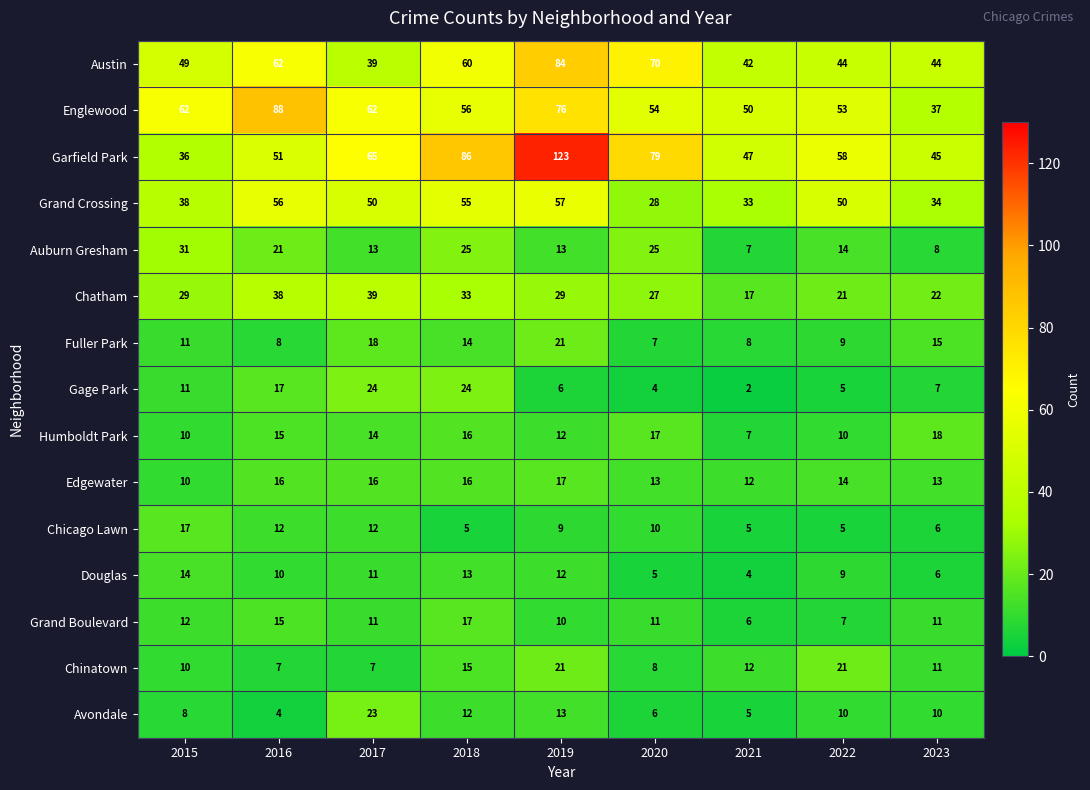

Where does the Chicago Lawn series first go above 9?

2015